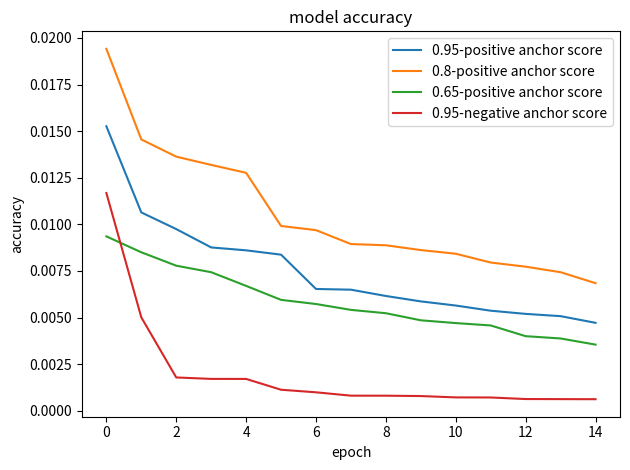

True or false: 0.95-positive anchor score and 0.95-negative anchor score intersect in this chart.

False